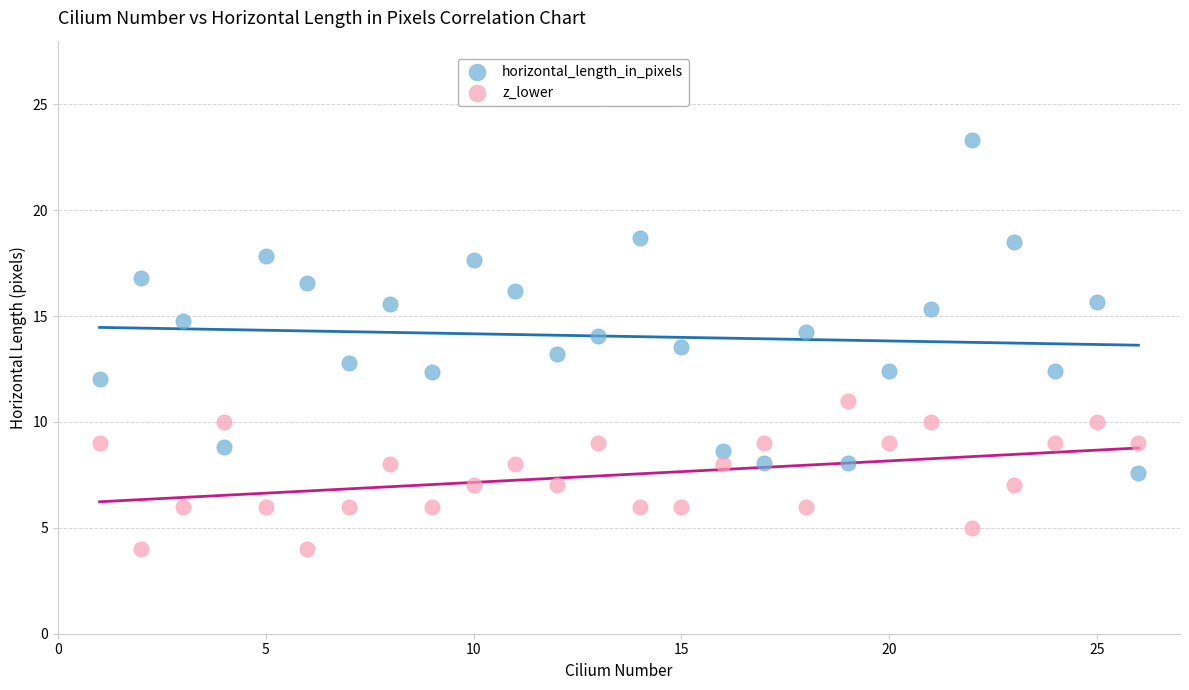

Which series reaches the maximum Y coordinate?

horizontal_length_in_pixels